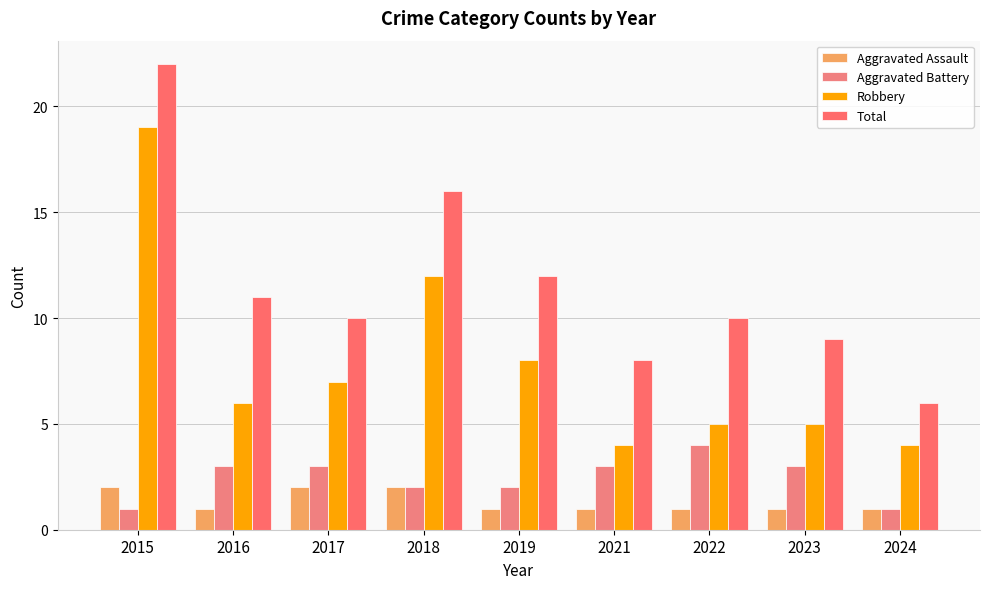

What is the value of the Robbery bar at the 1st from the left?

19